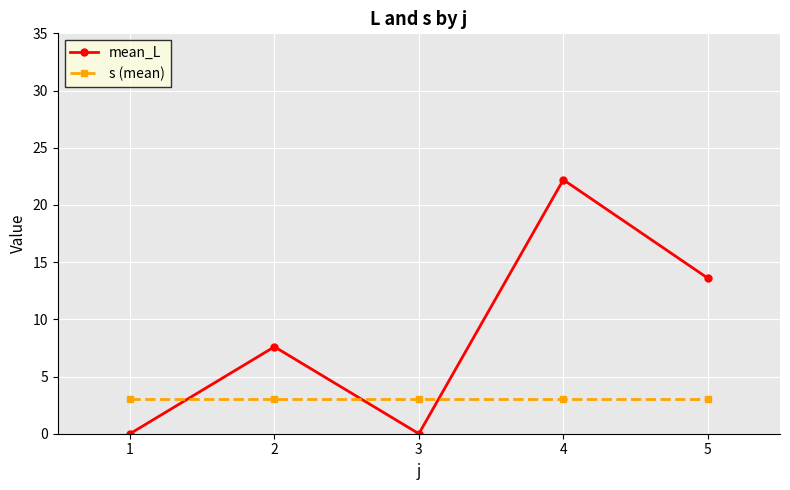

Which series has the largest total across all categories?

mean_L